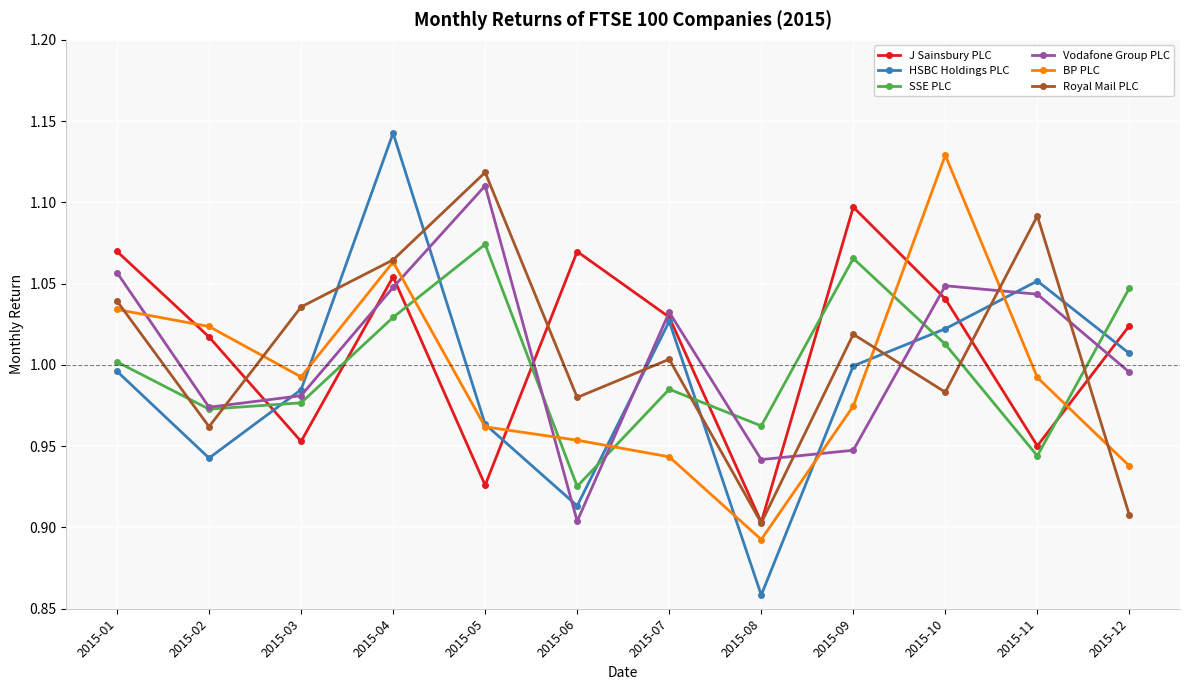

What is the difference between the second highest and minimum values in the Royal Mail PLC series?

0.2